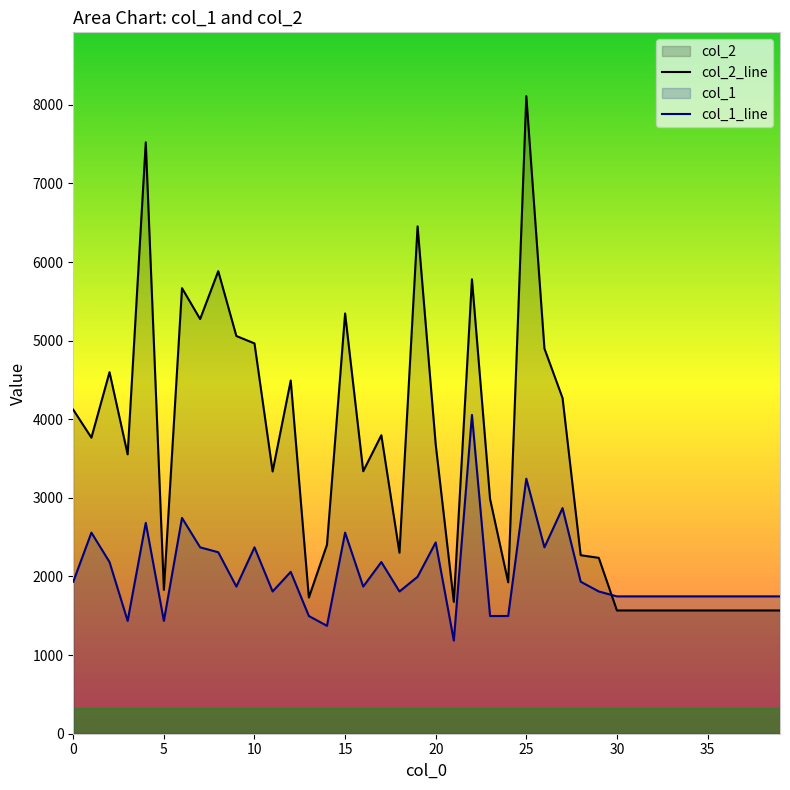

What is the sum of the col_2_line values at 23 and 9?

8045.0